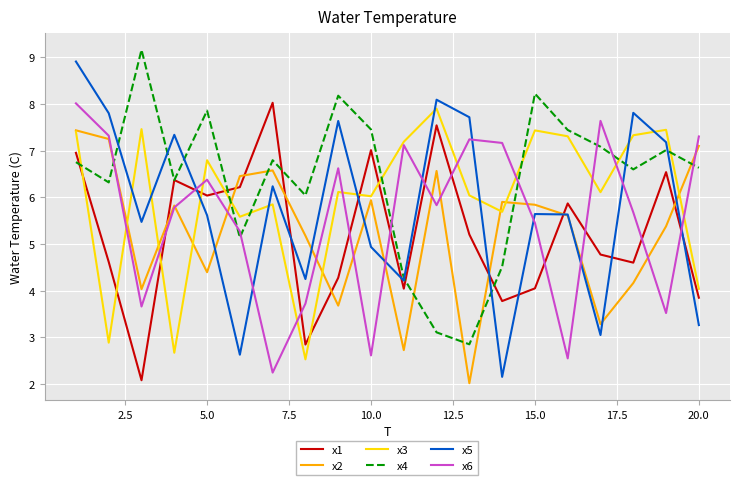

In x1, how many points are lower than both neighbors (excluding endpoints)?

6